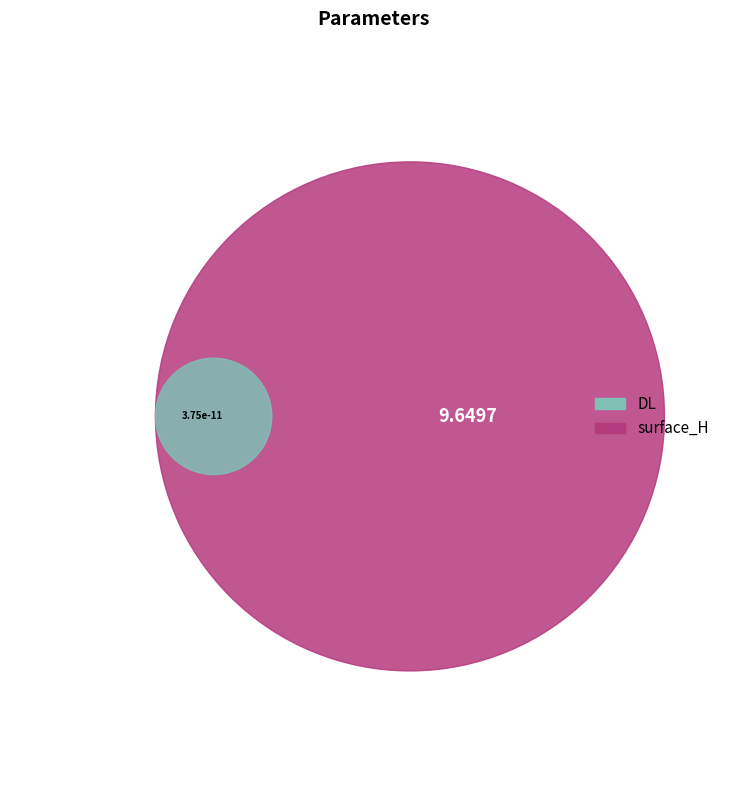

True or false: DL accounts for 1% of the total.

False